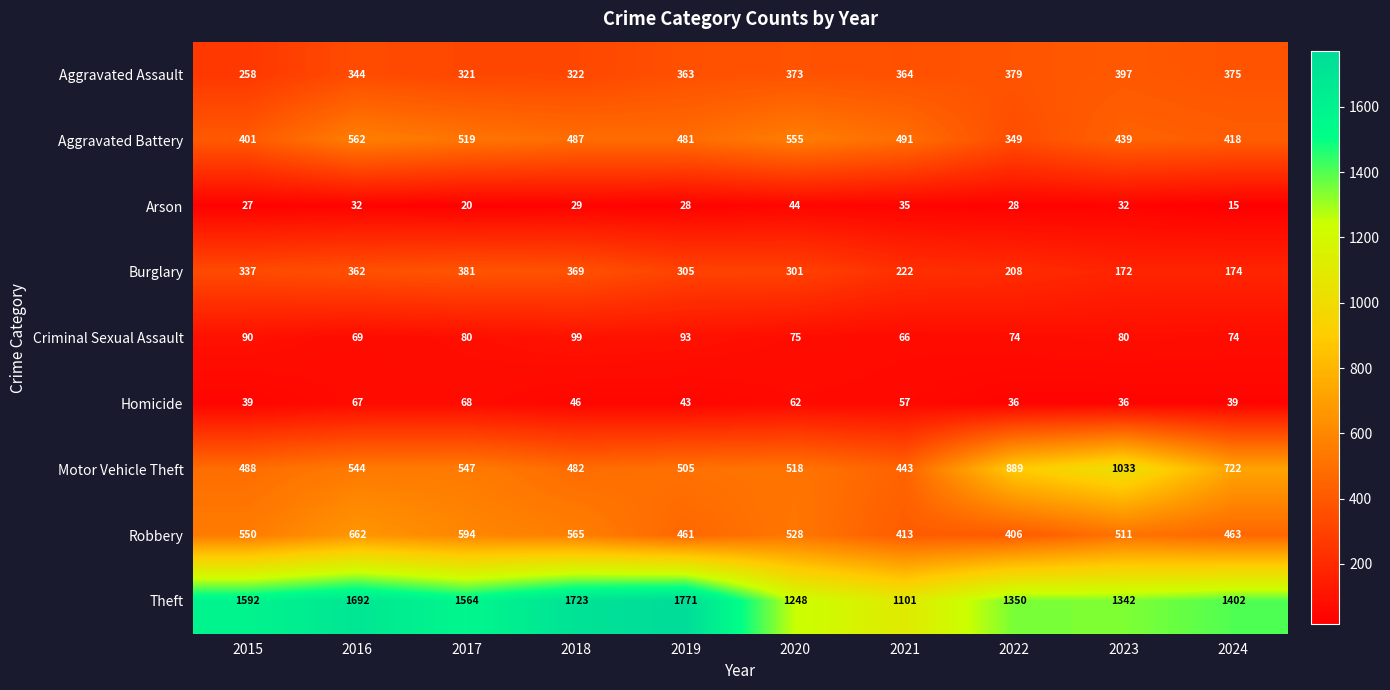

What is the average value of the Homicide series?

49